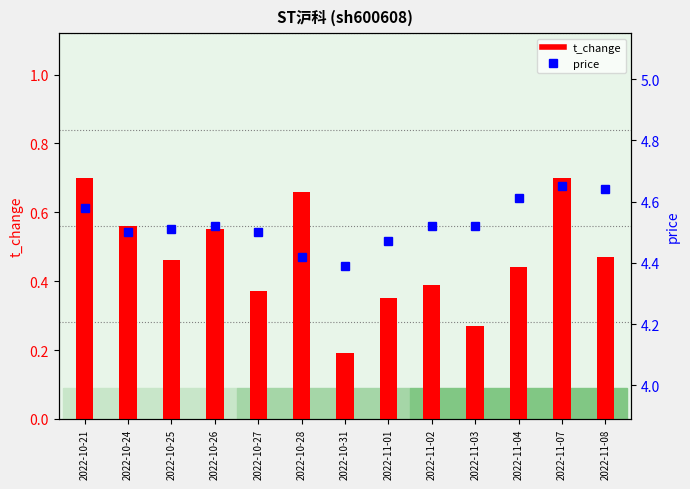

What is the difference between the t_change values at 2022-11-03 and 2022-11-02?

0.1